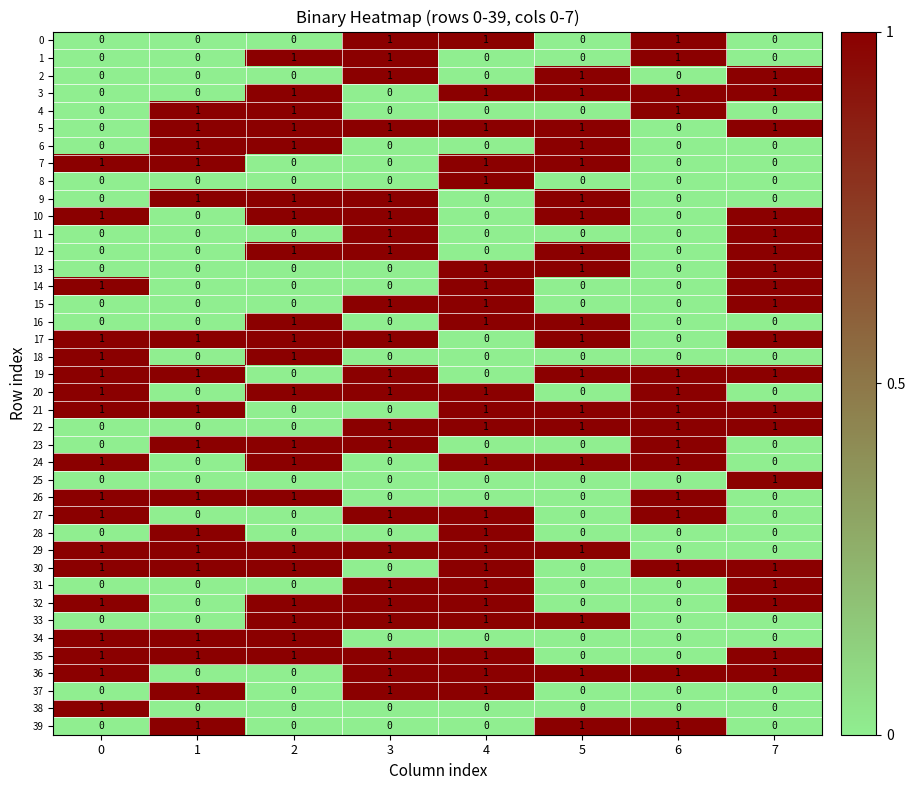

How many values in the 7 series are below 1?

4